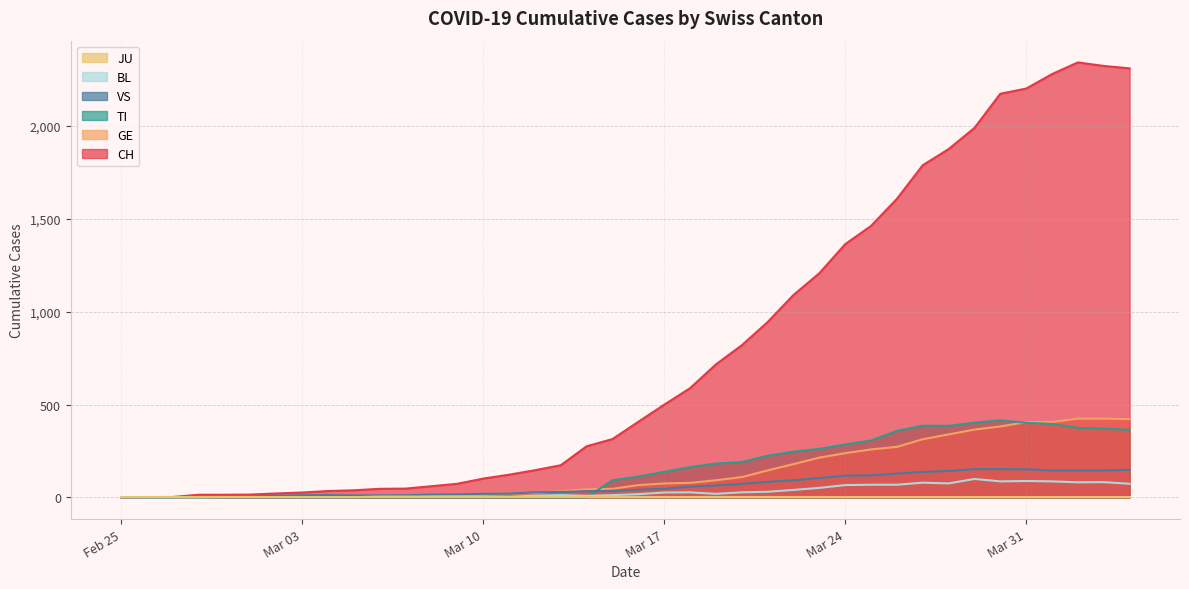

Count the number of categories in the chart.

40